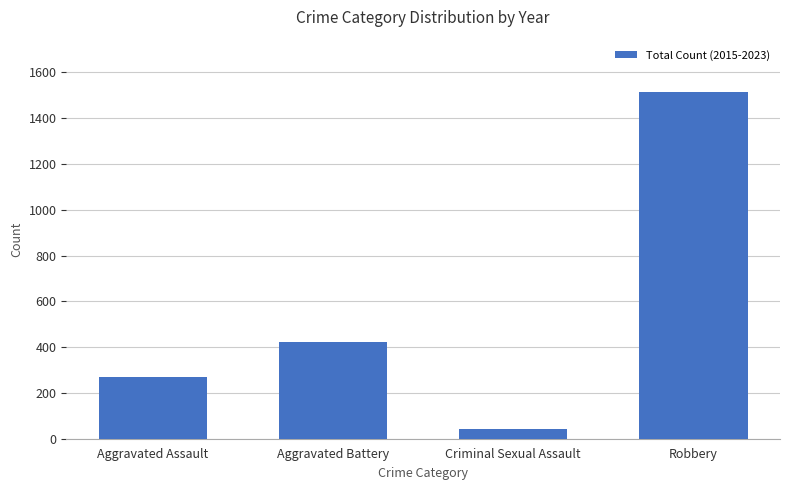

What is the value of the 4th bar from the left?

1516